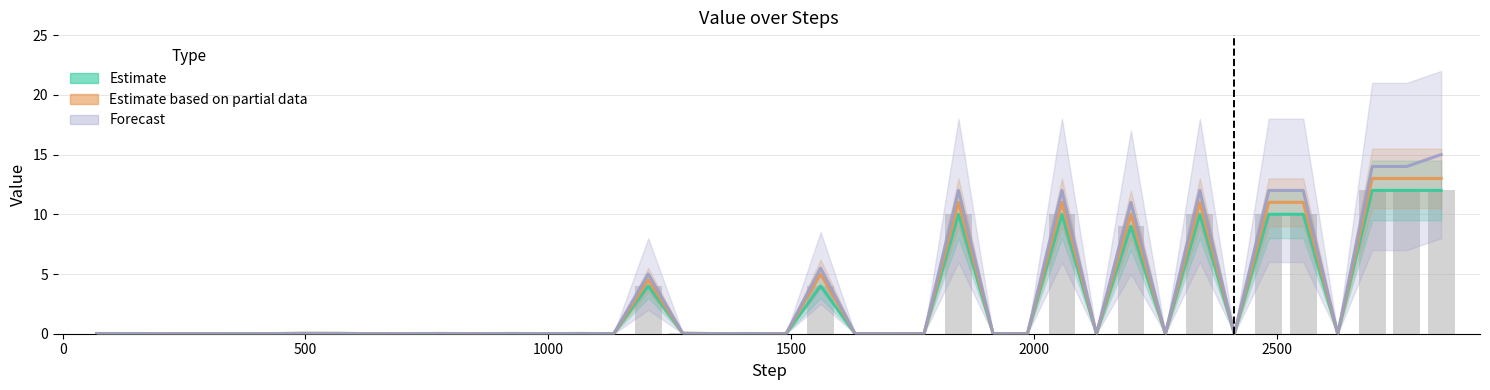

What are all the series names shown in the legend?

Estimate, Estimate based on partial data, Forecast